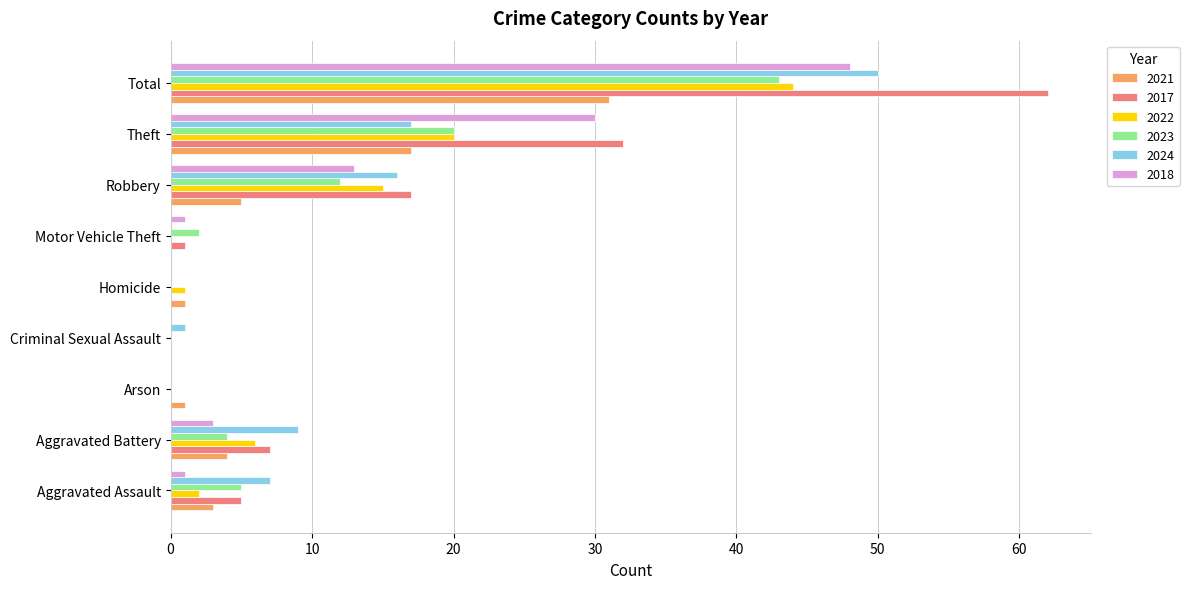

What is the greatest value displayed?

62